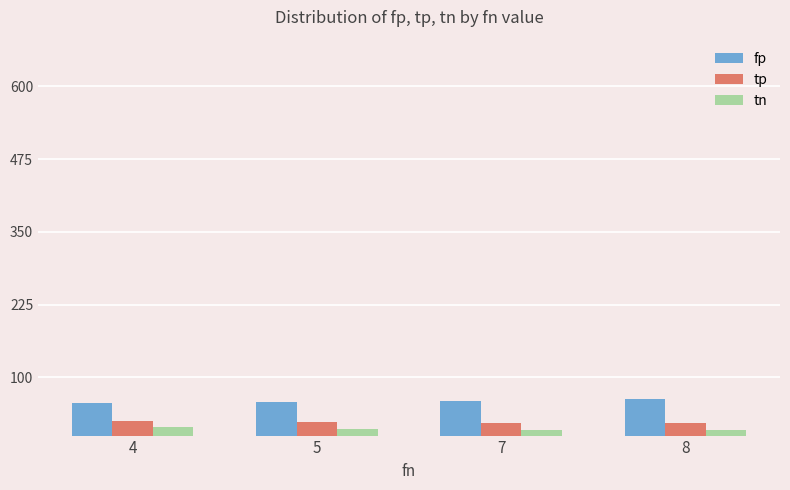

What is the maximum value shown in the chart?

62